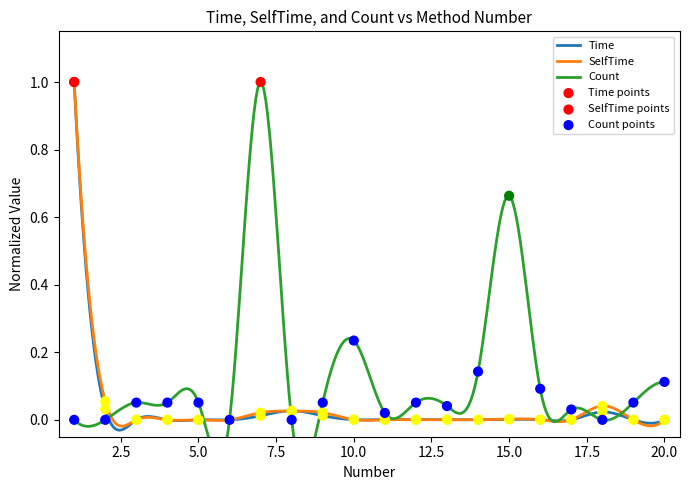

Which series has the largest total across all categories?

Count